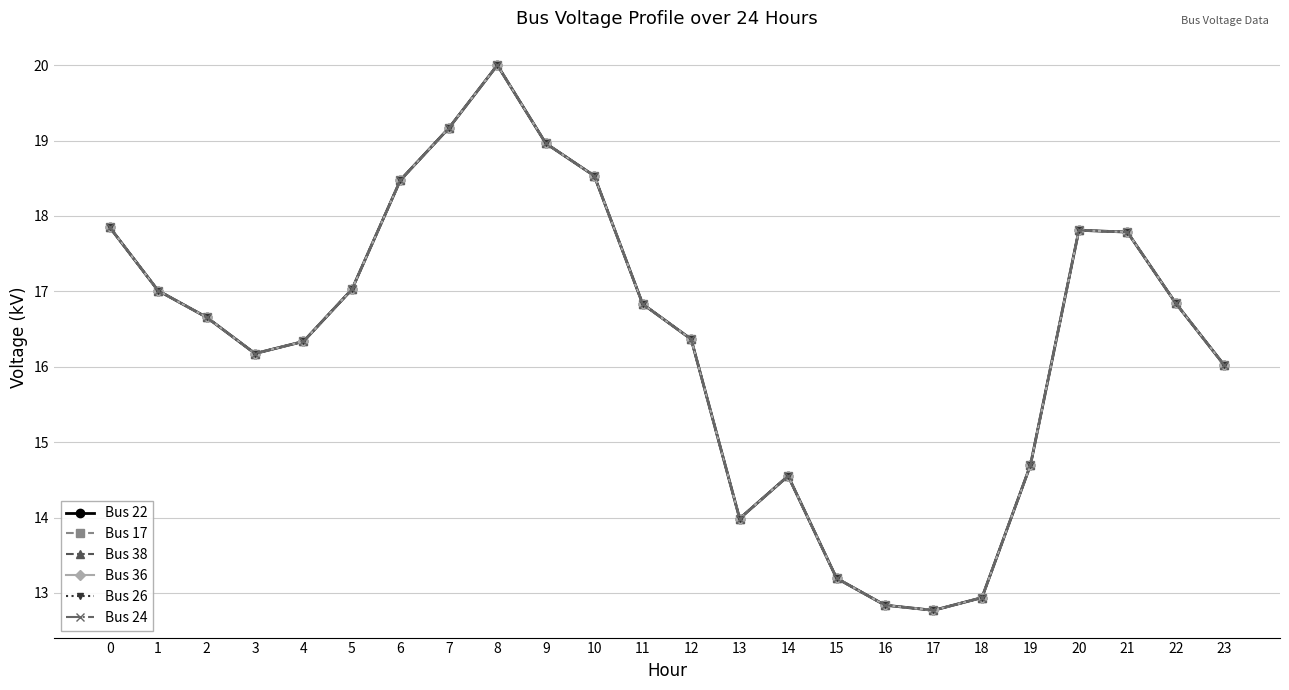

True or false: Bus 38 and Bus 22 cross at least once.

False